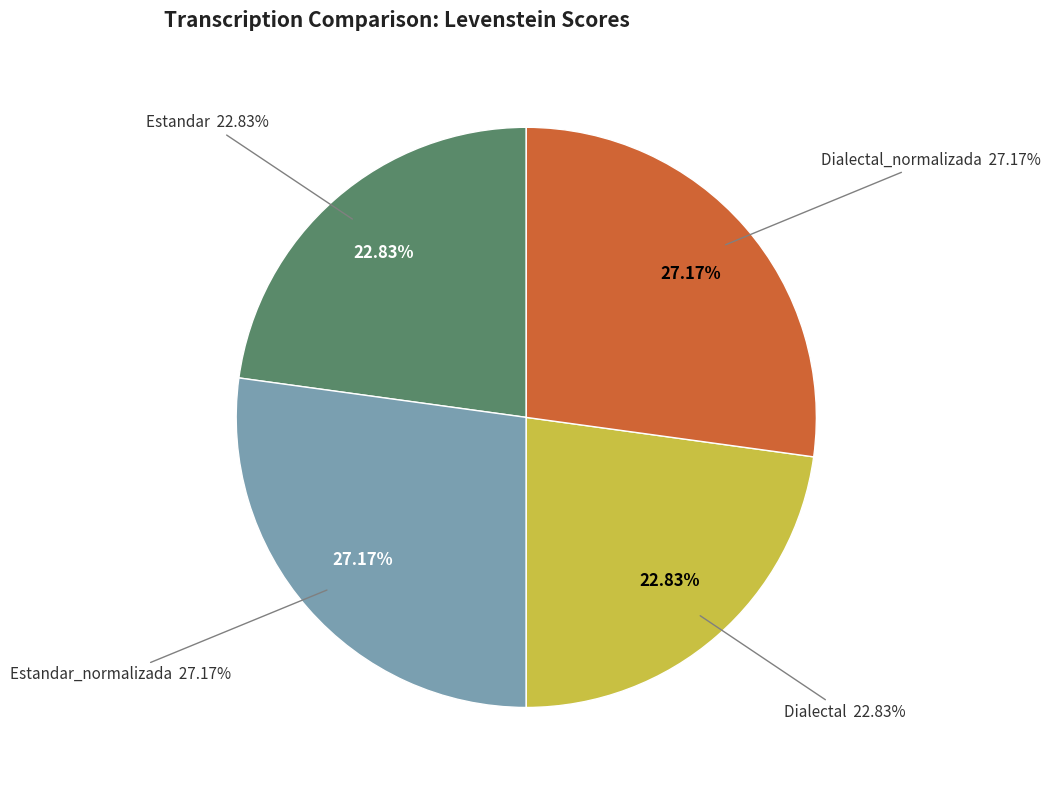

Approximately how many times larger is the value at Estandar compared to Dialectal?

1.0